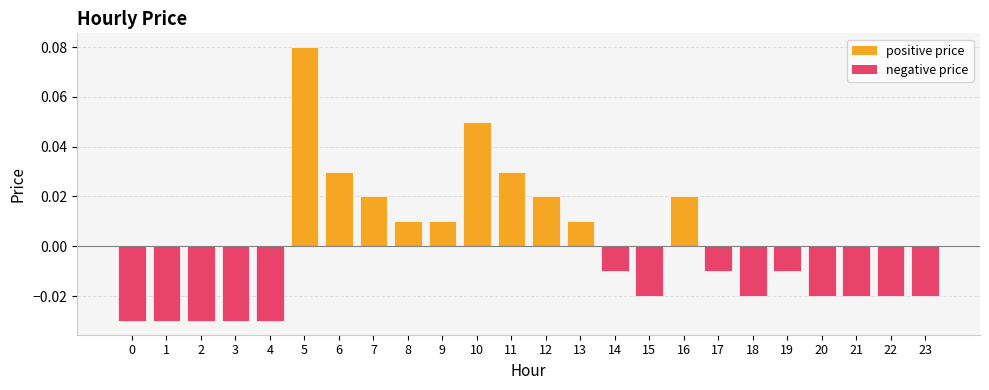

Which has a higher value, 10 or 17?

10